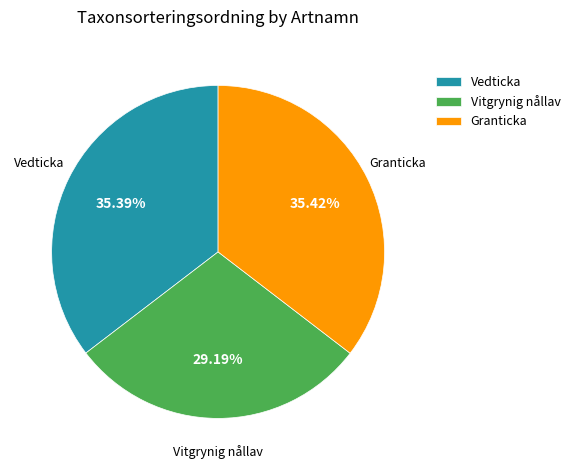

Approximately how many times larger is the value at Vitgrynig nållav compared to Vedticka?

0.8